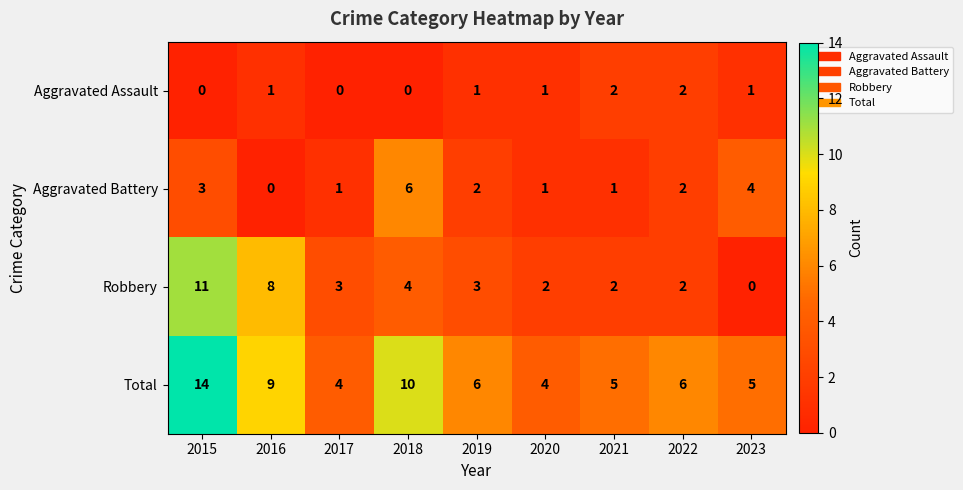

The Aggravated Assault series shows 1 at 2019. True or false?

True